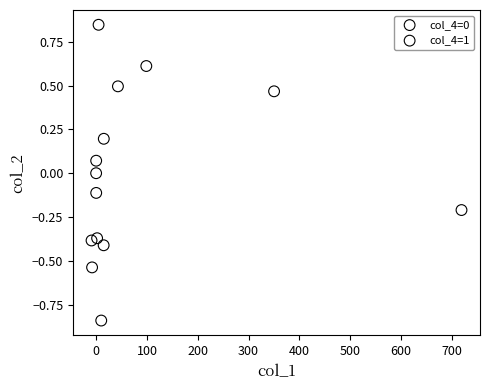

What are all the series names shown in the legend?

col_4=0, col_4=1